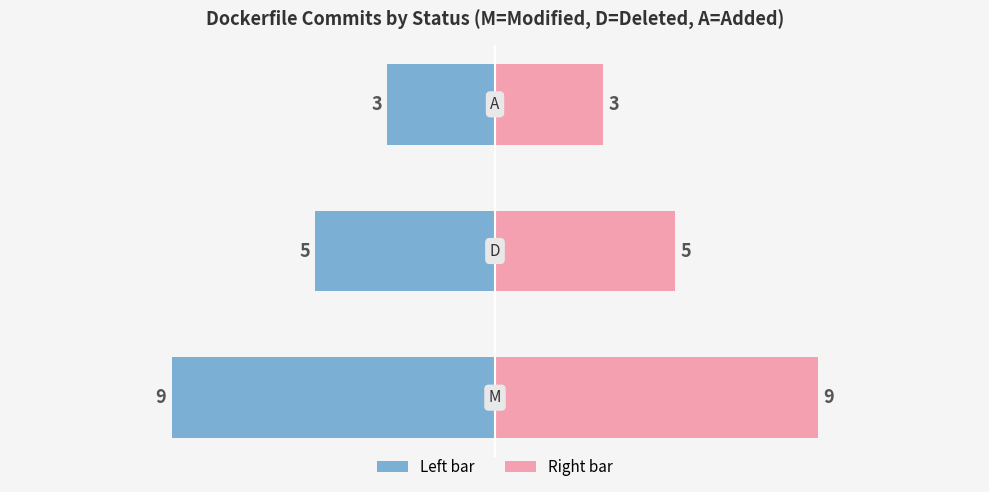

Where does the Status Count (left) series first go above -5?

2